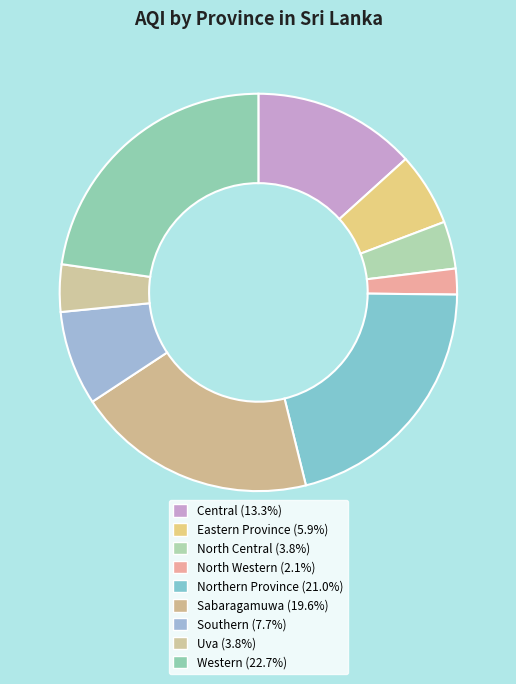

Approximately how many times larger is the value at Sabaragamuwa compared to Central?

1.5